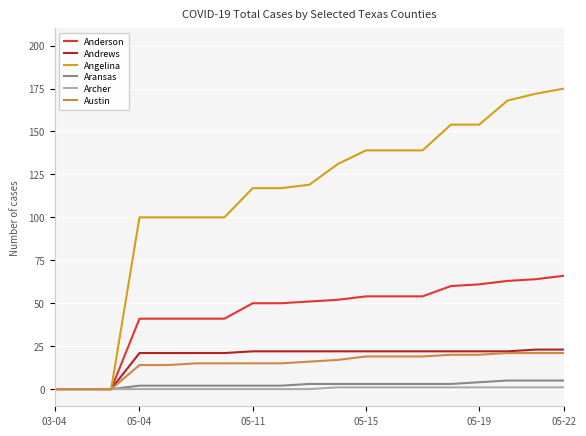

True or false: Andrews has a value of 31 at 05-19.

False